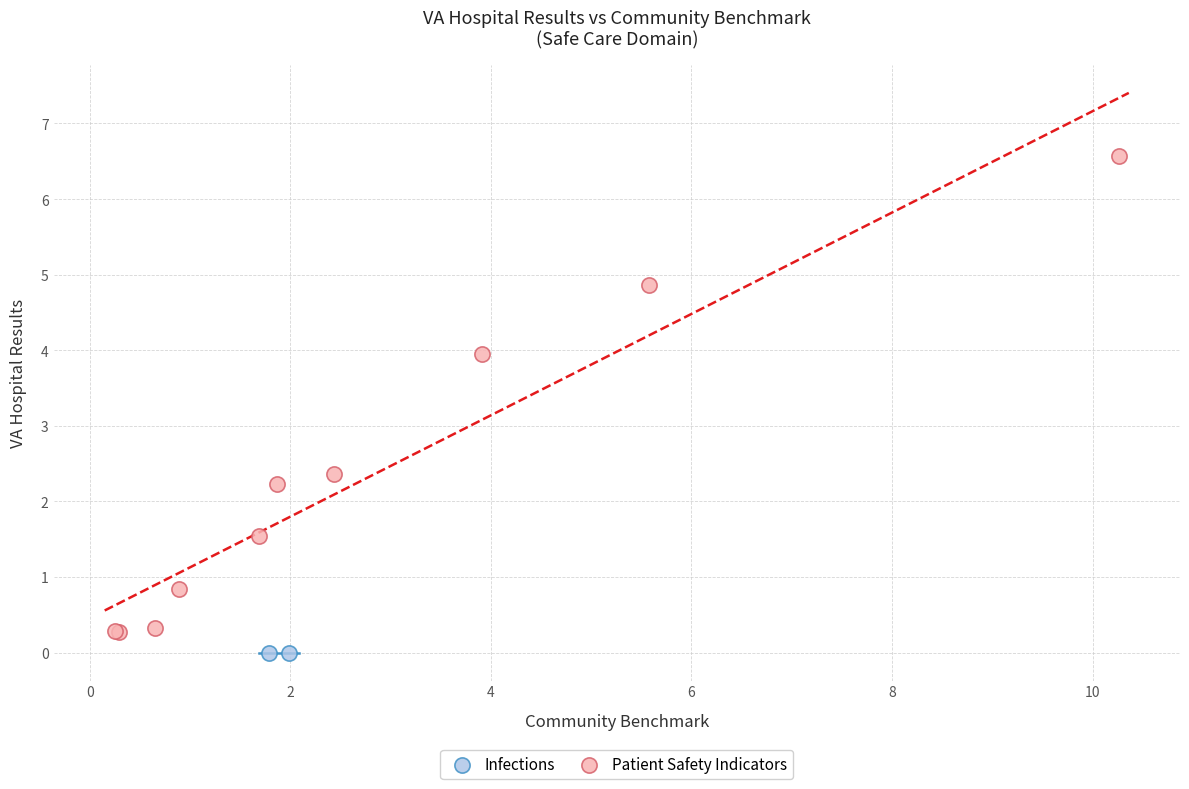

What are all the series names shown in the legend?

Infections, Patient Safety Indicators